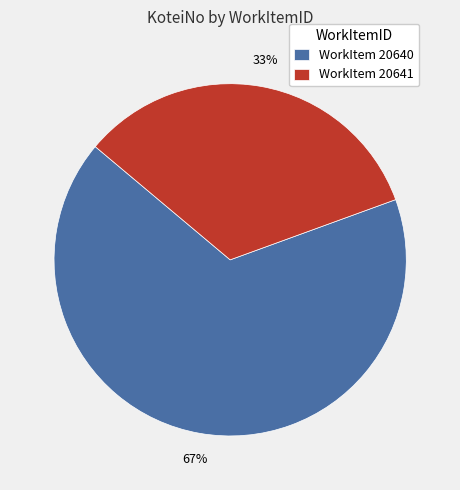

What is the ratio of the value at WorkItem 20641 to the value at WorkItem 20640?

0.5